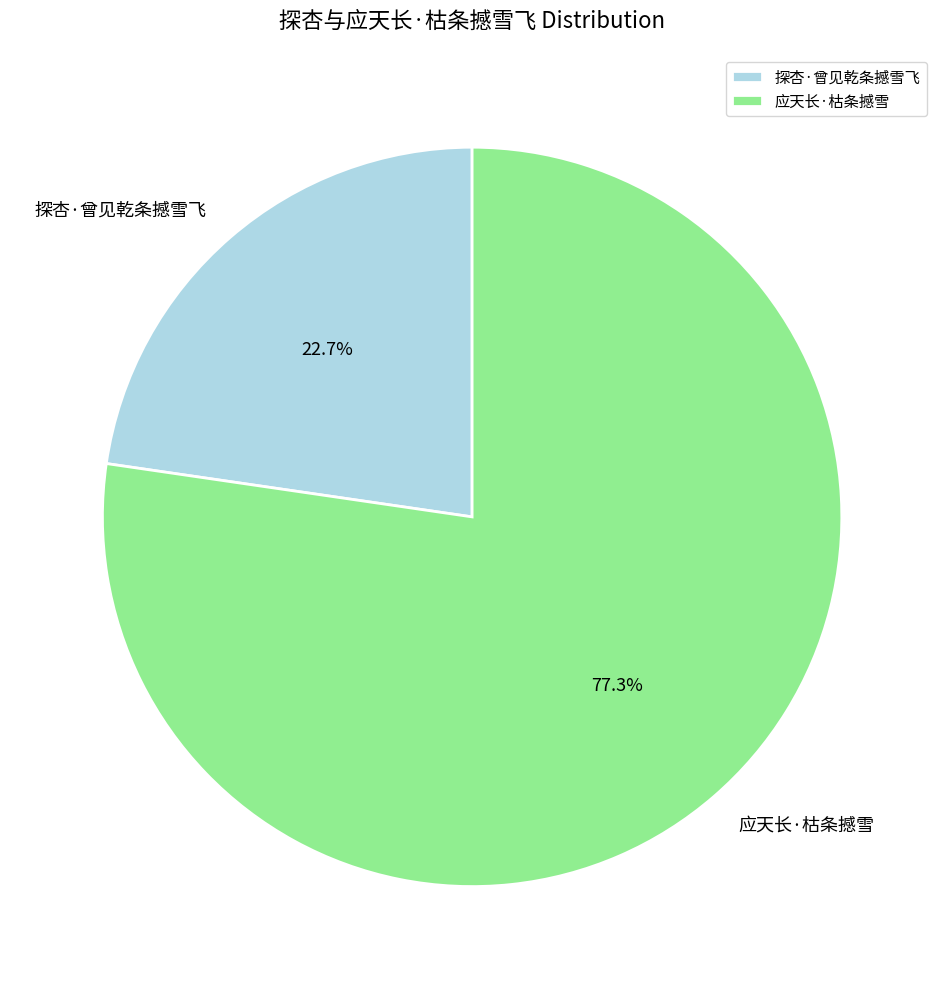

True or false: 探杏·曾见乾条撼雪飞 accounts for 23% of the total.

True